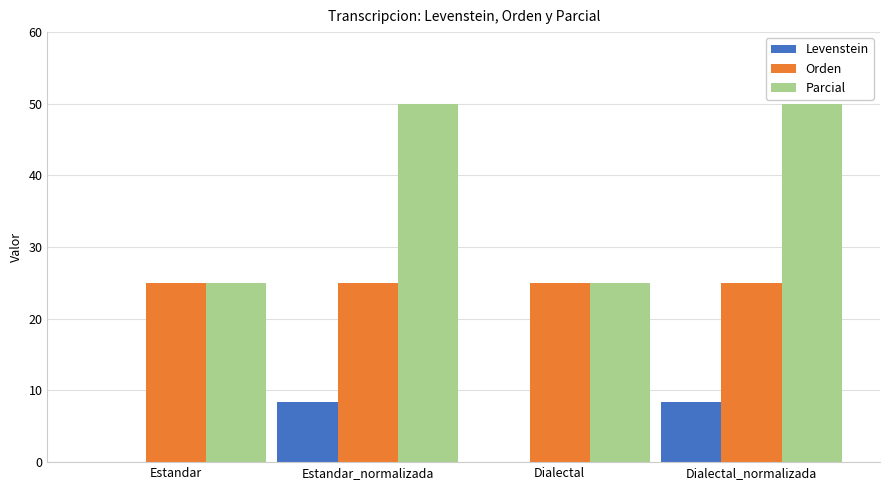

What is the approximate value of Orden at Estandar?

25.0